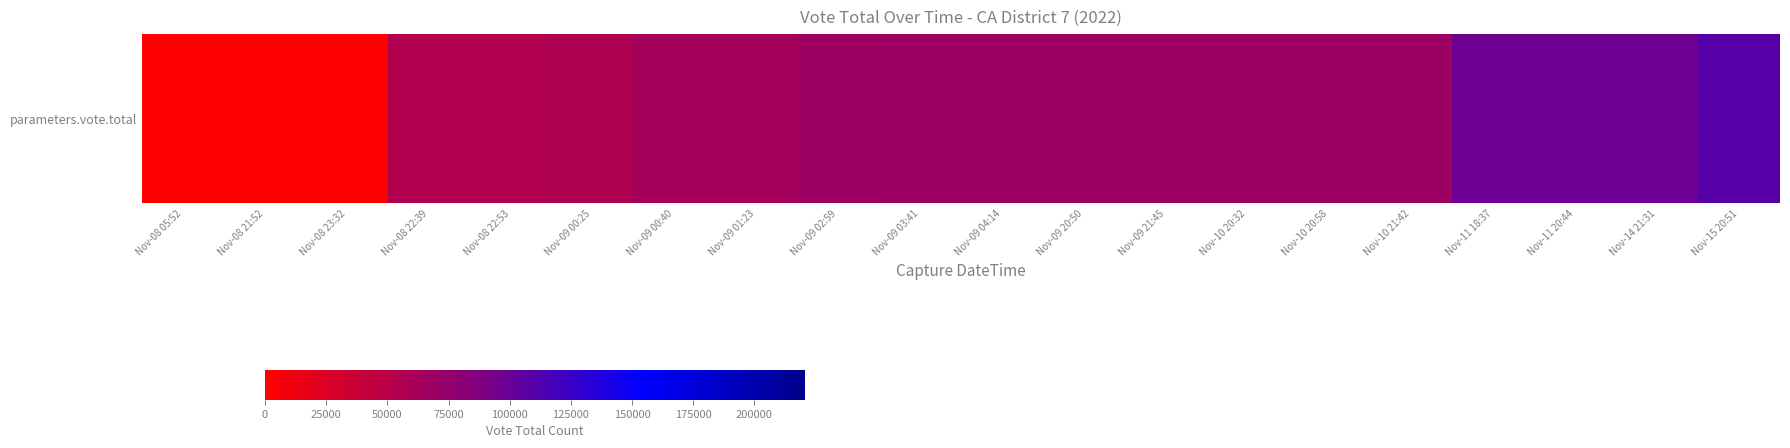

Read the value at Nov-10 21:42.

68434